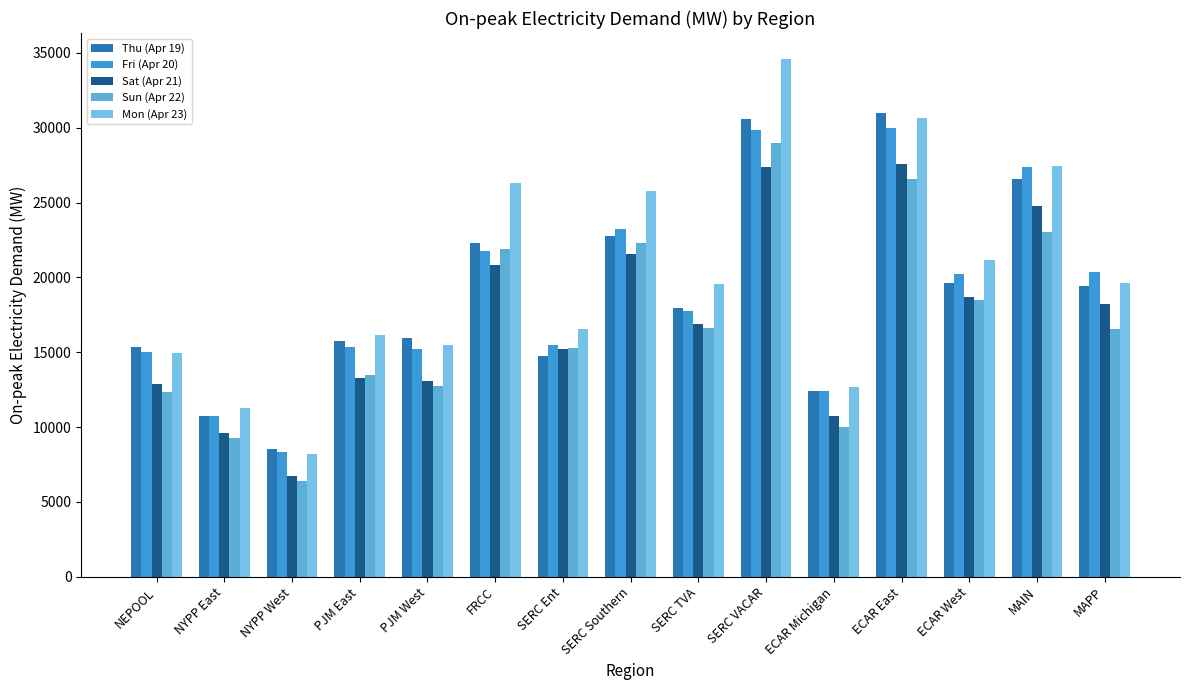

Between SERC Ent and SERC Southern, which is larger?

SERC Southern